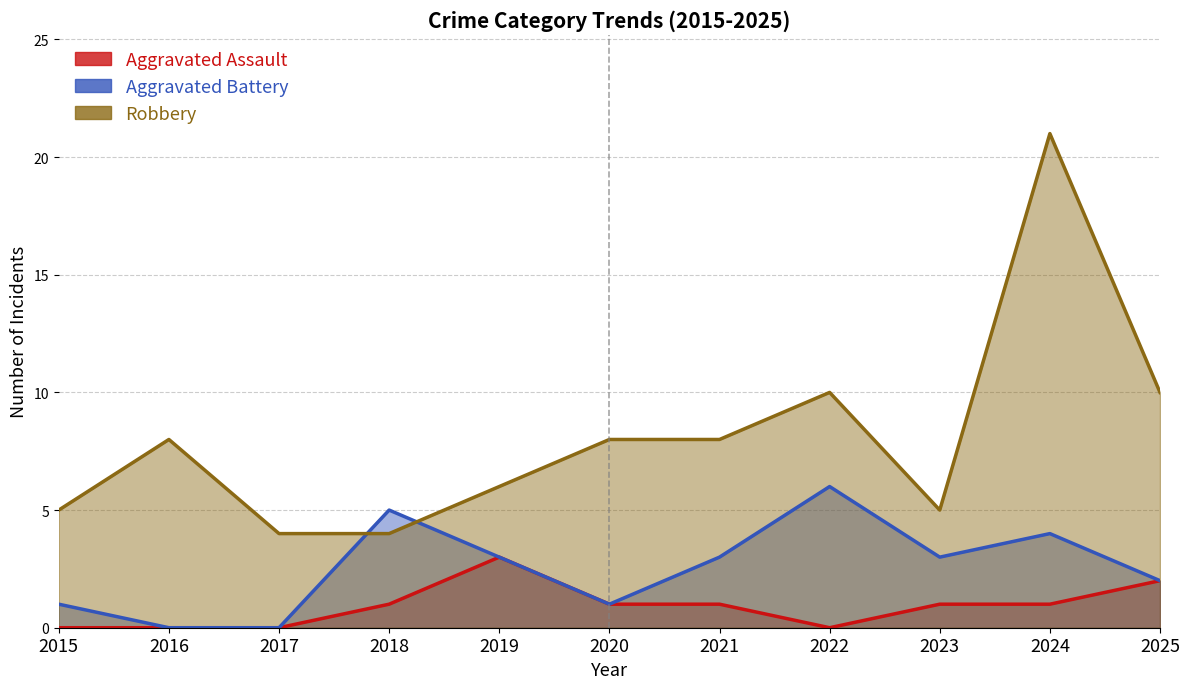

What is the total value across all series at 2016?

8